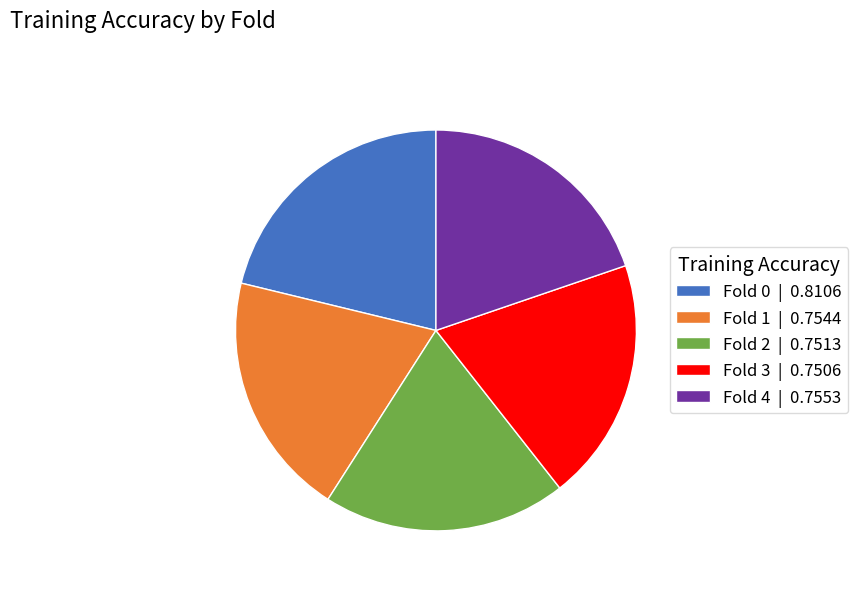

Is it true that Fold 1 is 20% of the pie?

True